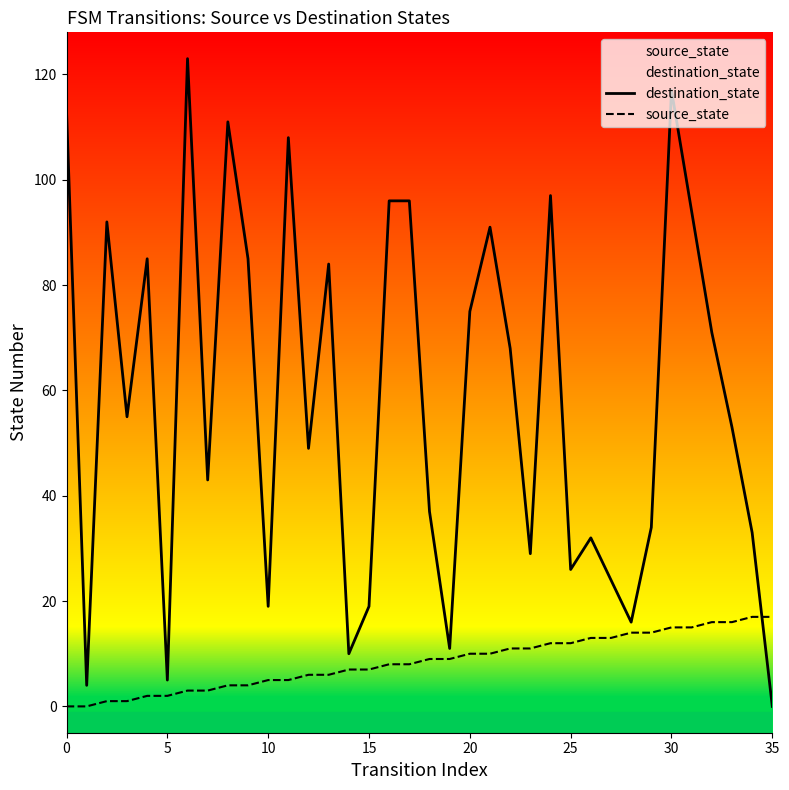

What value does the source_state series have at 34?

17